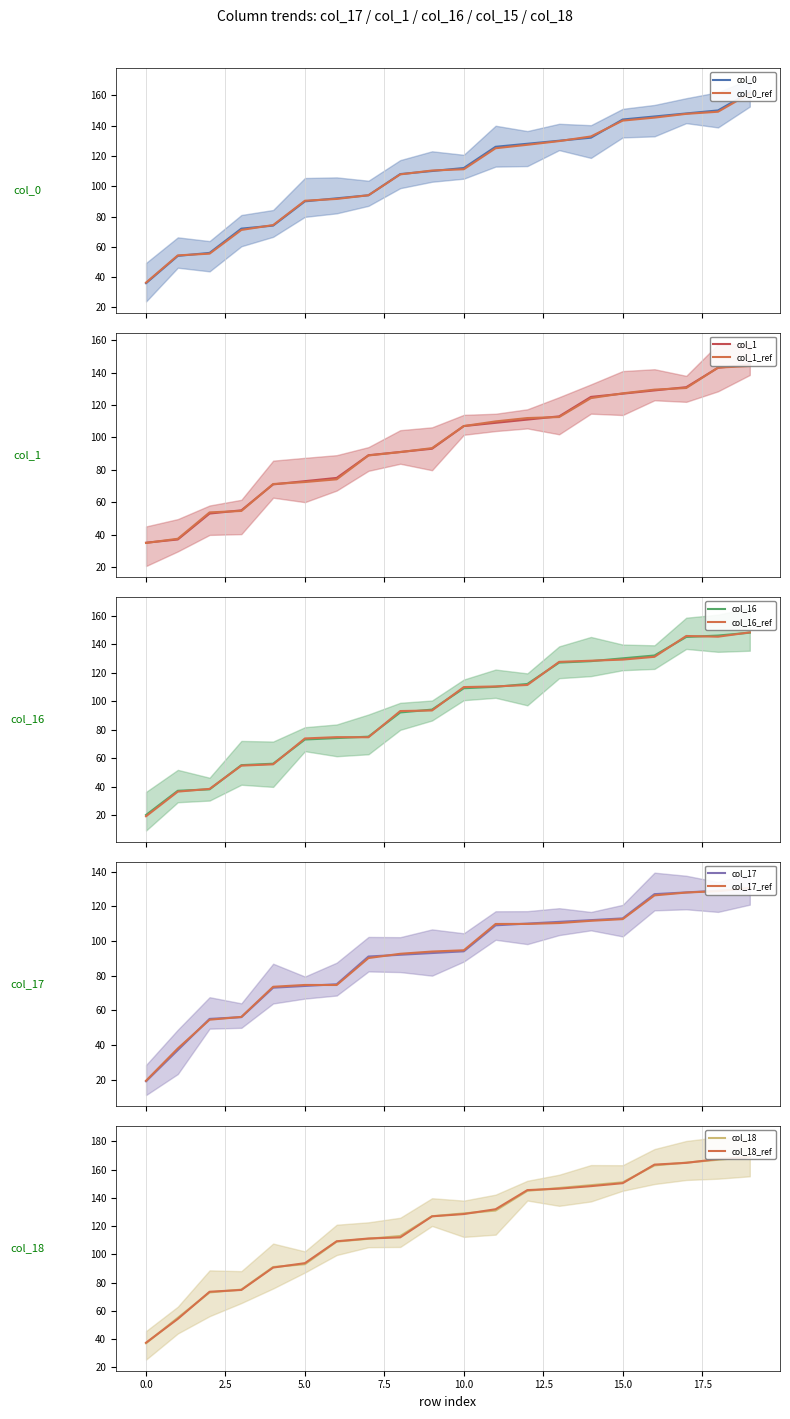

Reading right to left, what are all the values shown in this chart?

col_0: 162	150	148	146	144	132	130	128	126	112	110	108	94	92	90	74	72	56	54	36
col_1: 145	143	131	129	127	125	113	111	109	107	93	91	89	75	73	71	55	53	37	35
col_16: 148	146	145	132	130	128	127	112	110	109	94	92	75	74	73	56	55	38	37	20
col_17: 130	129	128	127	113	112	111	110	109	94	93	92	91	75	74	73	56	55	37	19
col_18: 169	167	165	163	151	149	147	145	131	129	127	113	111	109	93	91	75	73	55	37